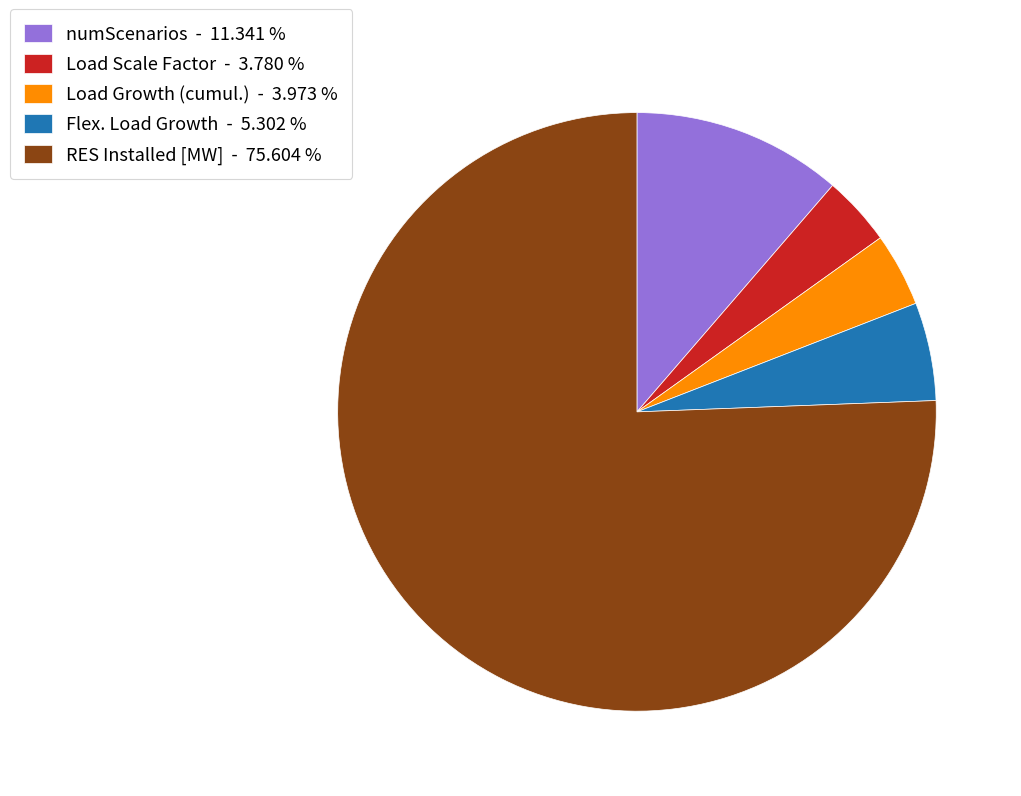

Which slice is the largest?

RES Installed [MW] - 75.604 %